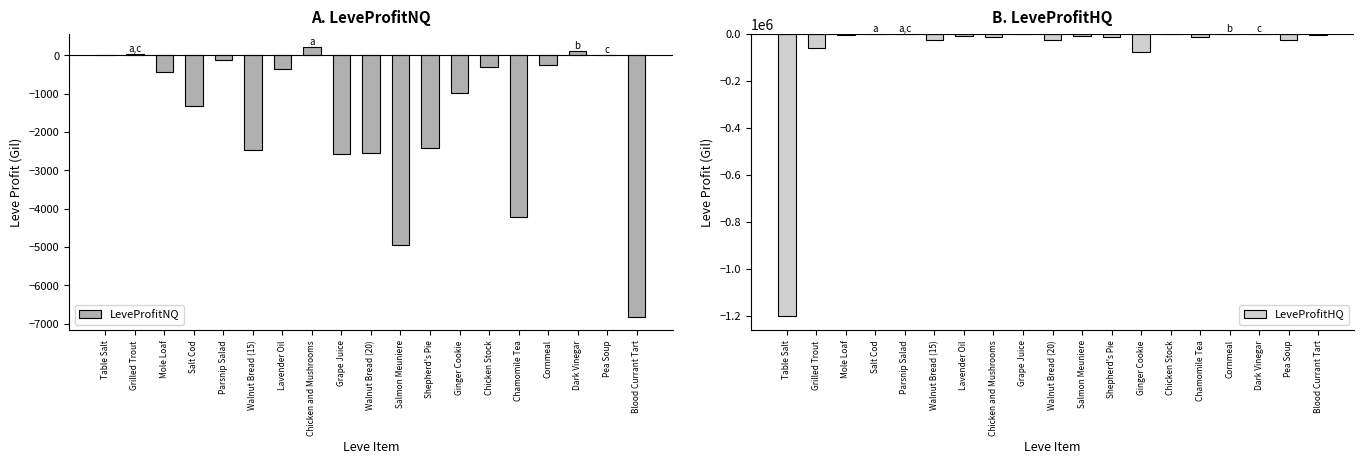

List the series in order of their overall mean, lowest first.

LeveProfitHQ, LeveProfitNQ